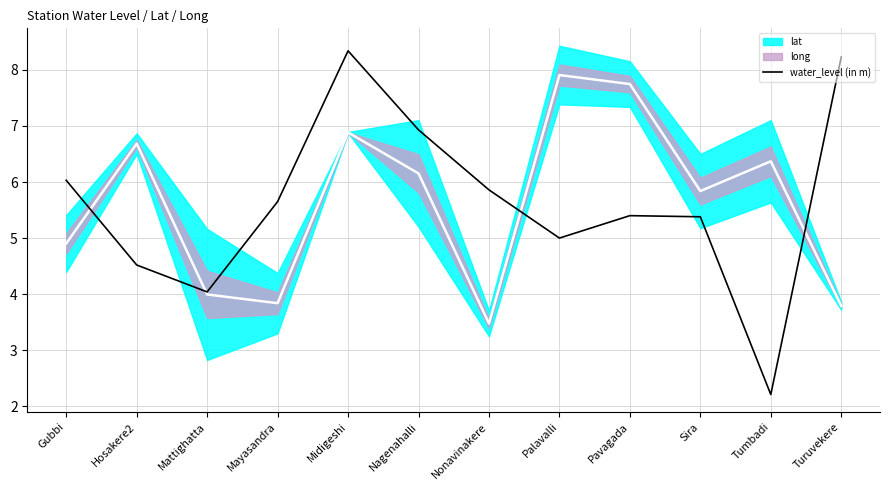

What is the smallest value displayed?

2.2